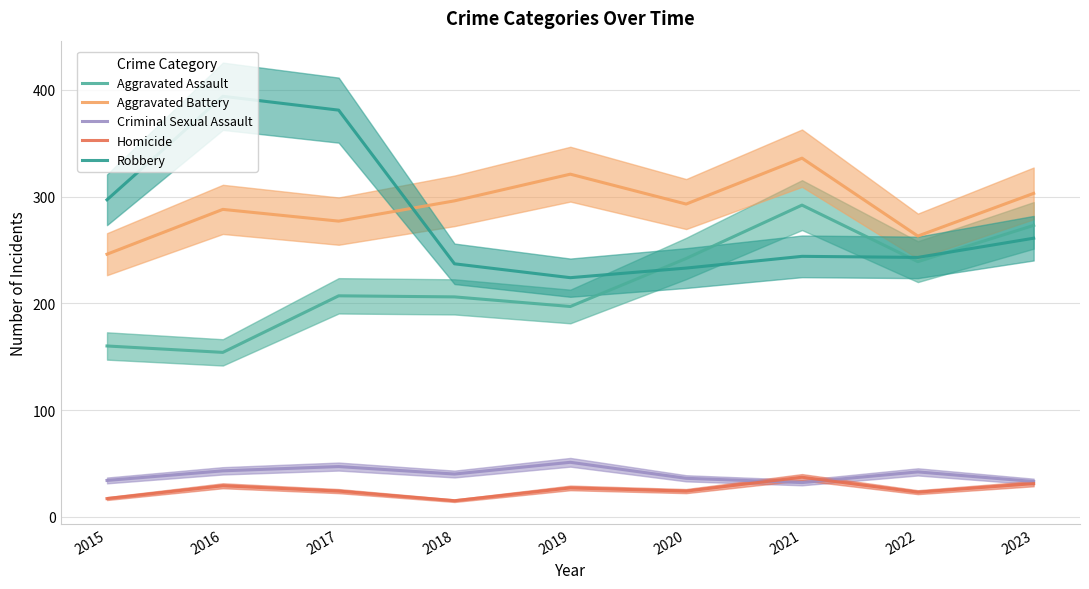

Which series changed the most between 2015 and 2022?

Aggravated Assault